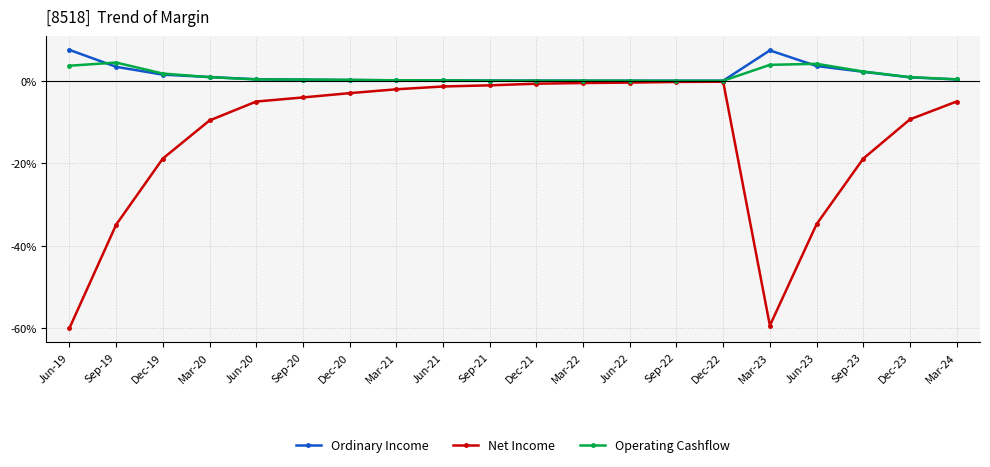

What value does the Operating Cashflow series have at Jun-19?

3.6